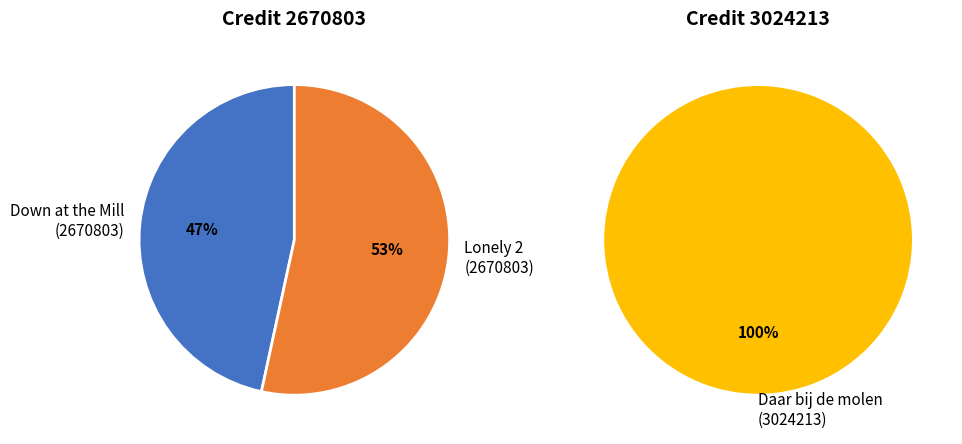

How many segments does this pie chart have?

3